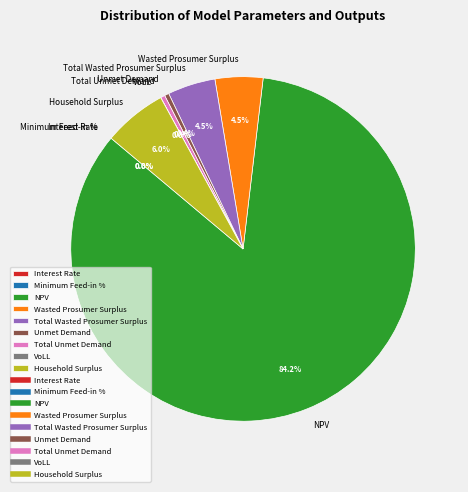

Rank the categories by value from highest to lowest.

NPV, Household Surplus, Wasted Prosumer Surplus, Total Wasted Prosumer Surplus, Unmet Demand, Total Unmet Demand, VoLL, Interest Rate, Minimum Feed-in %